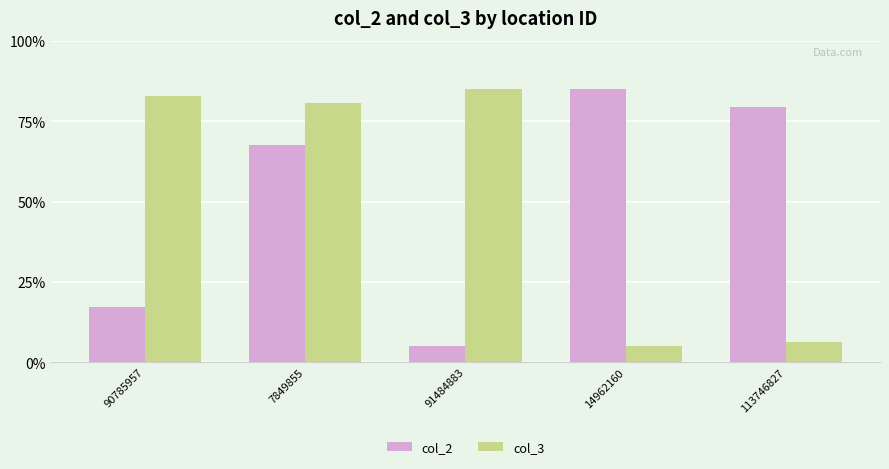

What position from the left is 7849855?

2